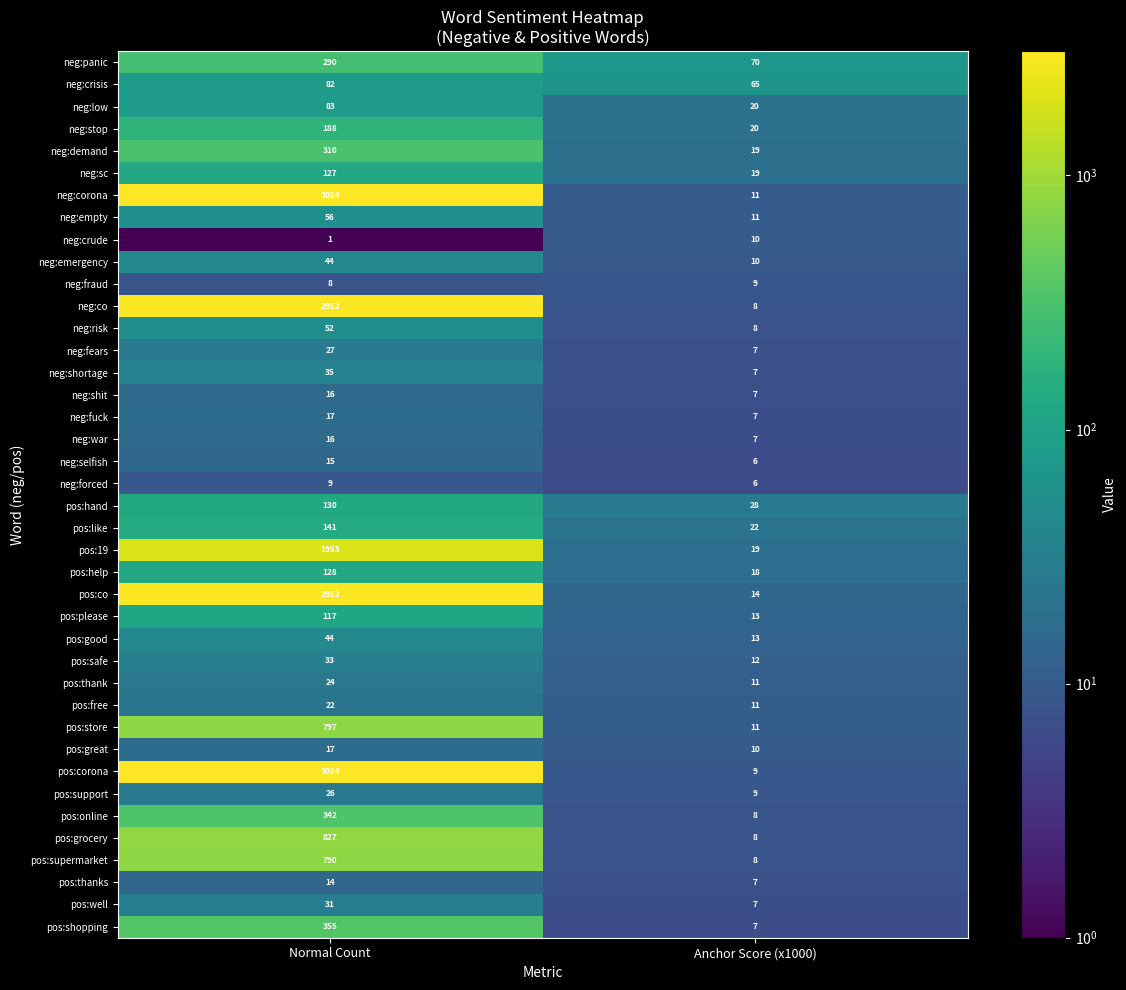

Is it true that pos:hand equals 28 at Anchor Score (x1000)?

True